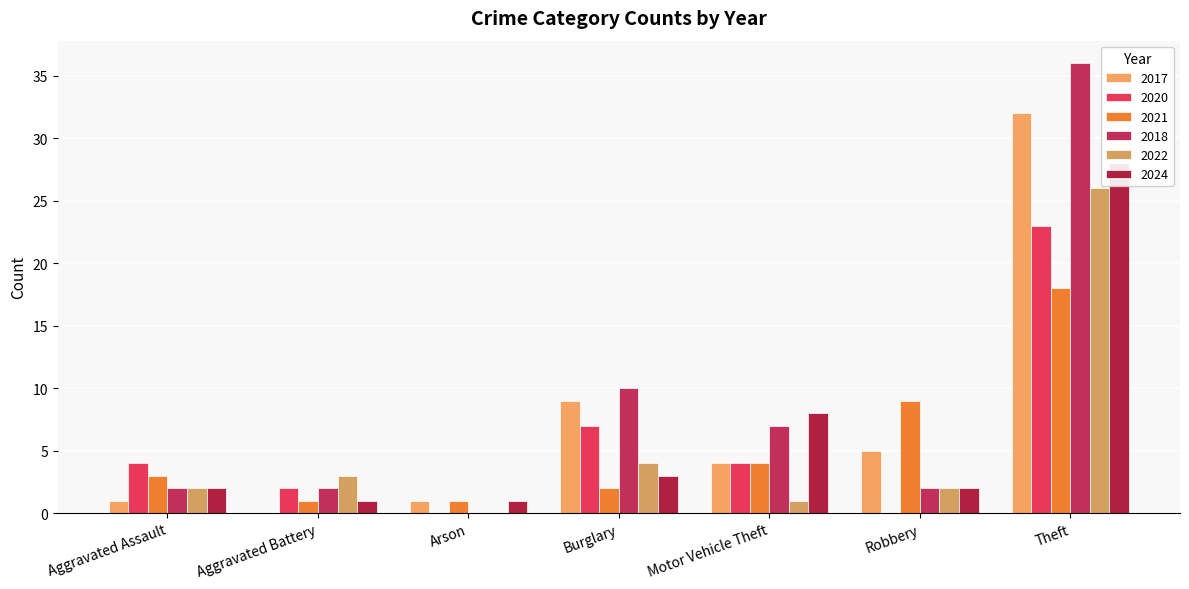

What is the sum of the 2020 values at Arson and Aggravated Assault?

4